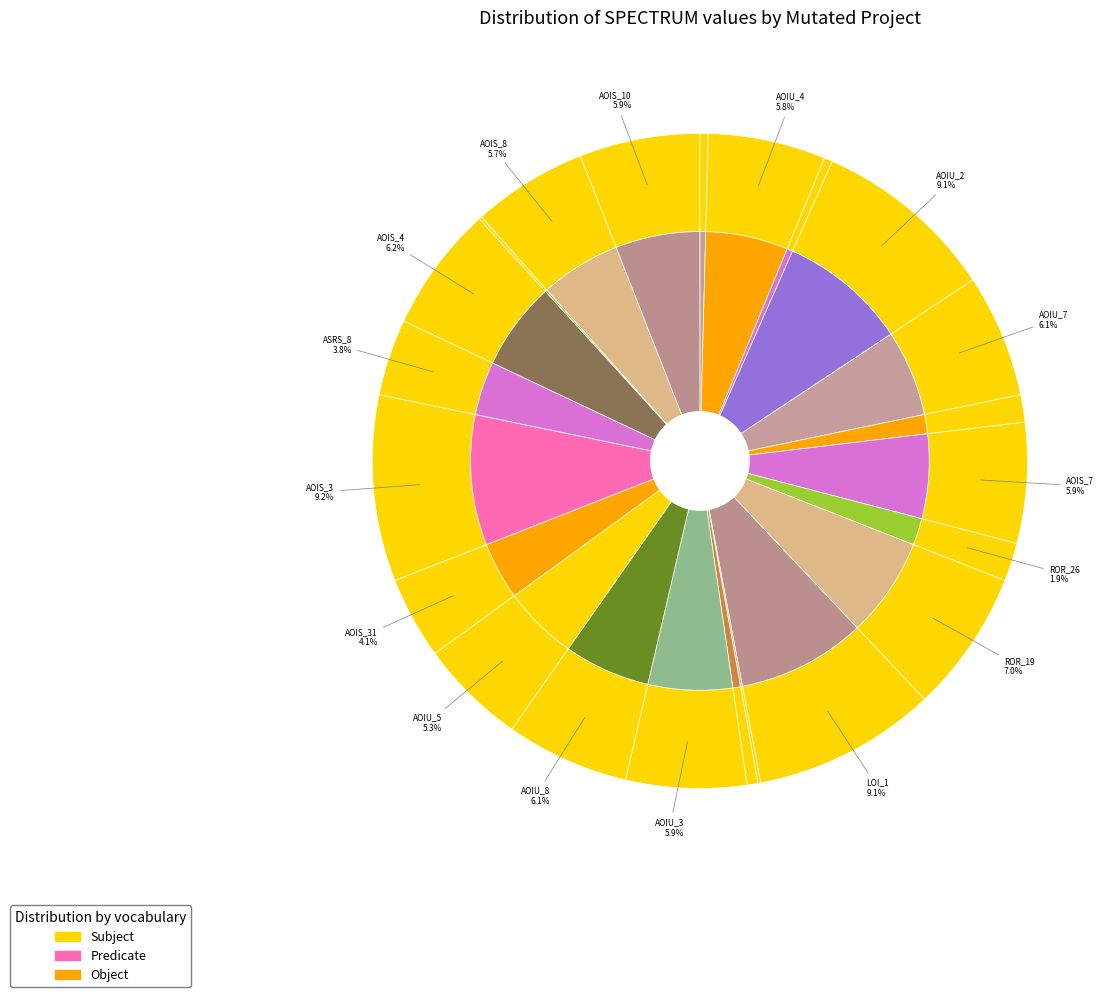

What is the total percentage of DailyLimit.Account.LOI_1 and DailyLimit.Account.AOIU_9?

9.6%